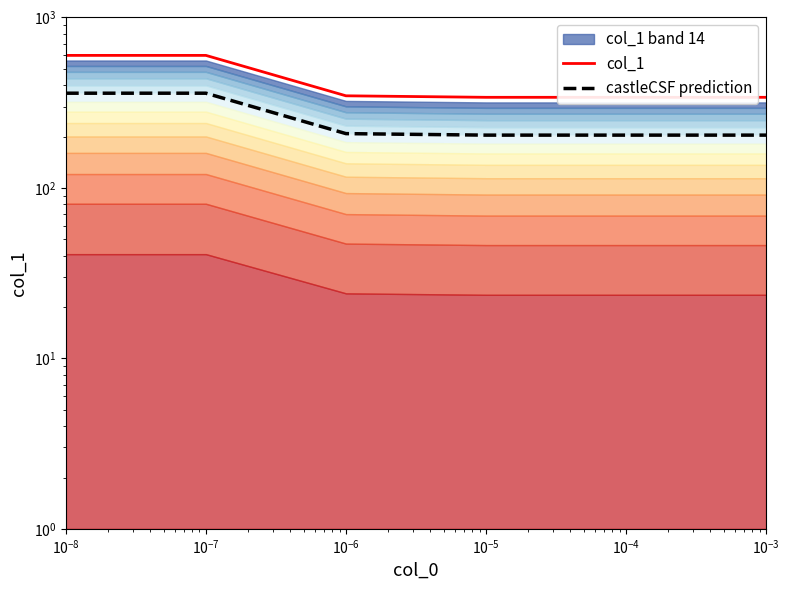

Is the value of col_1 at $\mathdefault{10^{-8}}$ greater than the value of castleCSF prediction at $\mathdefault{10^{-5}}$?

Yes